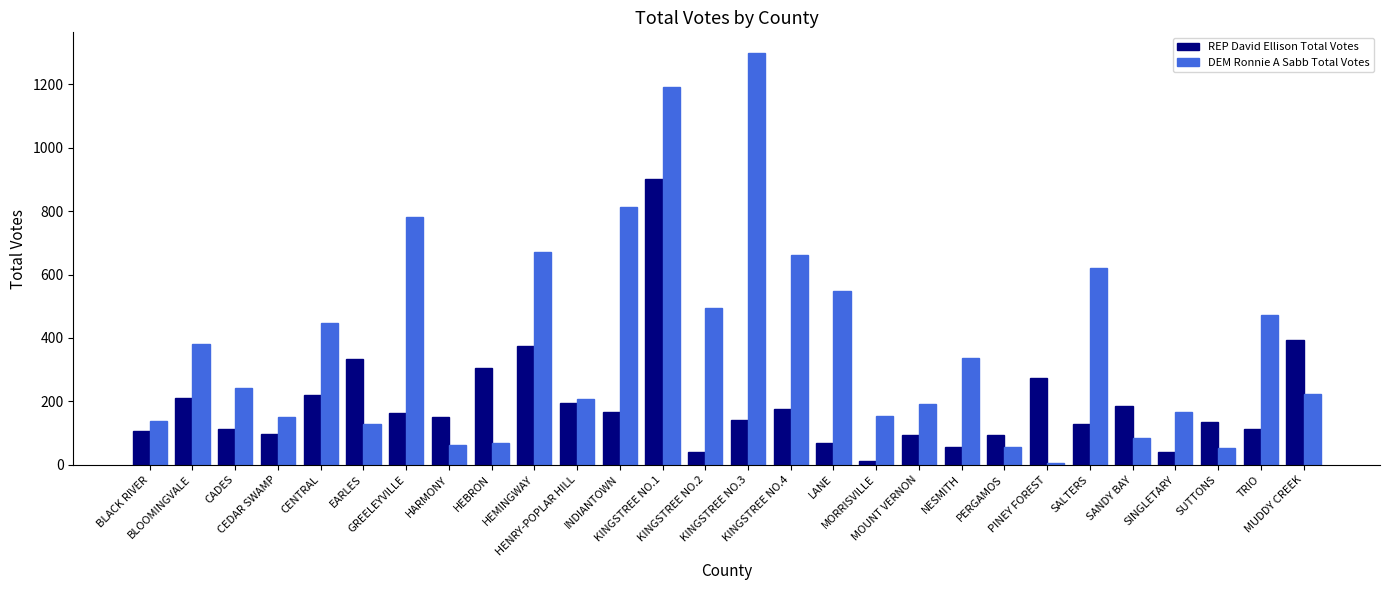

Rank the series at PINEY FOREST from highest to lowest value.

REP David Ellison Total Votes, DEM Ronnie A Sabb Total Votes